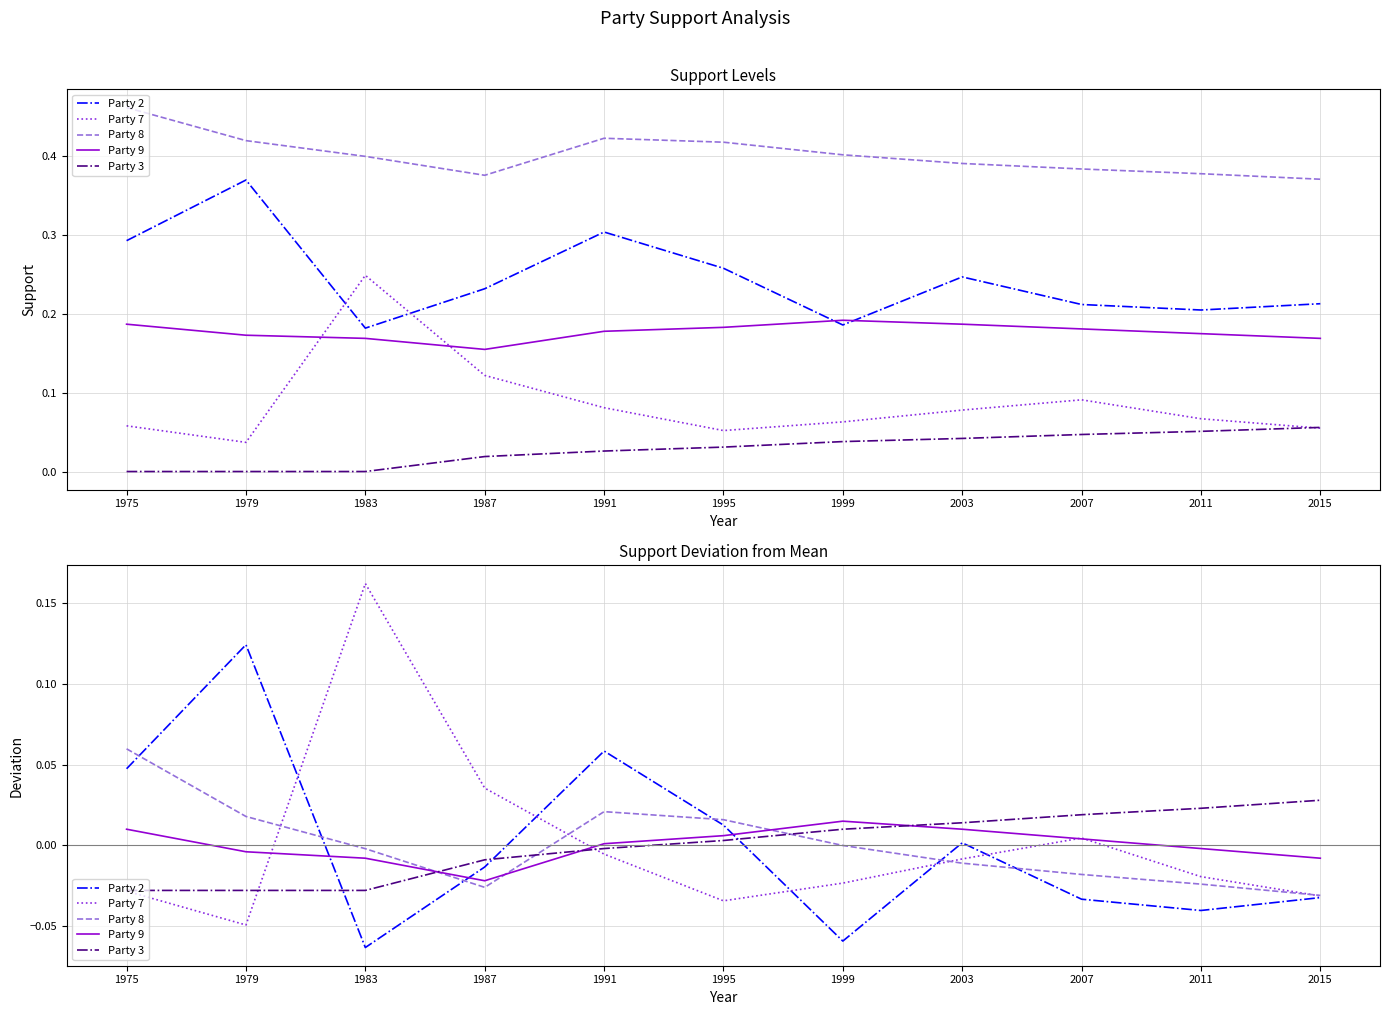

At which category does the chart reach its minimum across all series?

1983